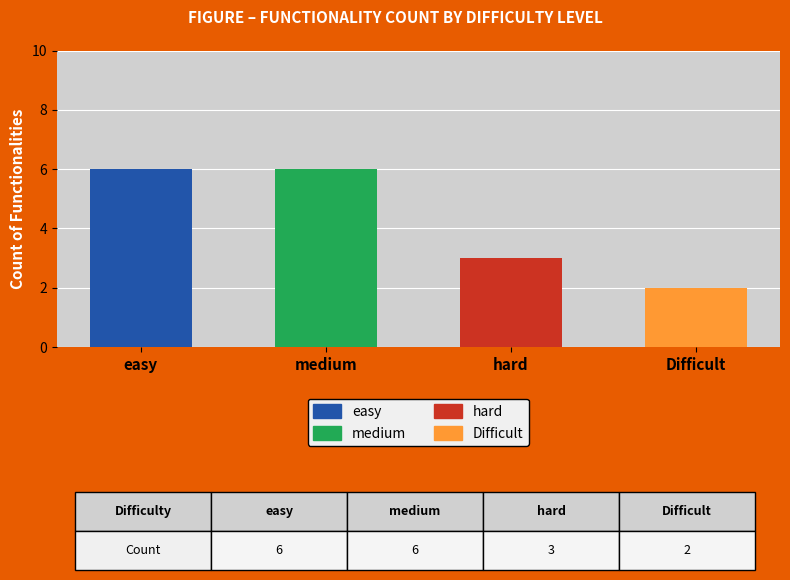

What is the ratio of the value at easy to the value at Difficult?

3.0